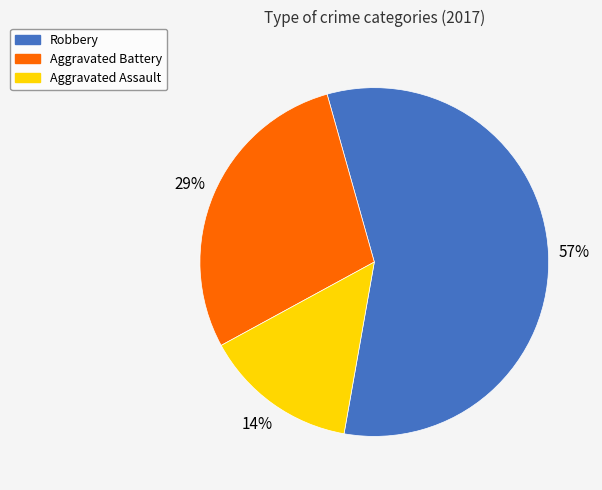

Which slice is the largest?

Robbery